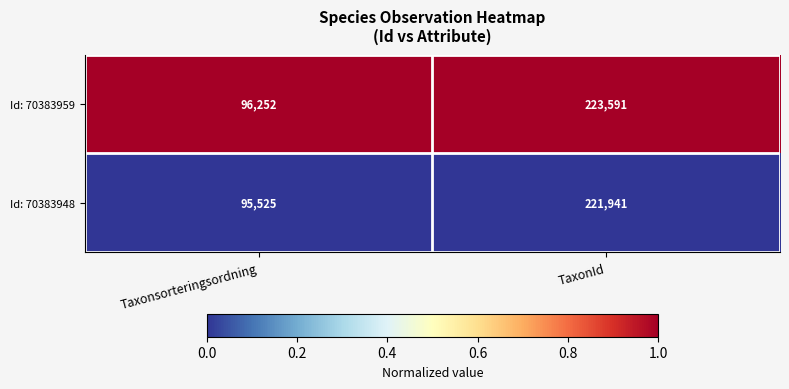

Which series has the widest spread of values?

Id: 70383959